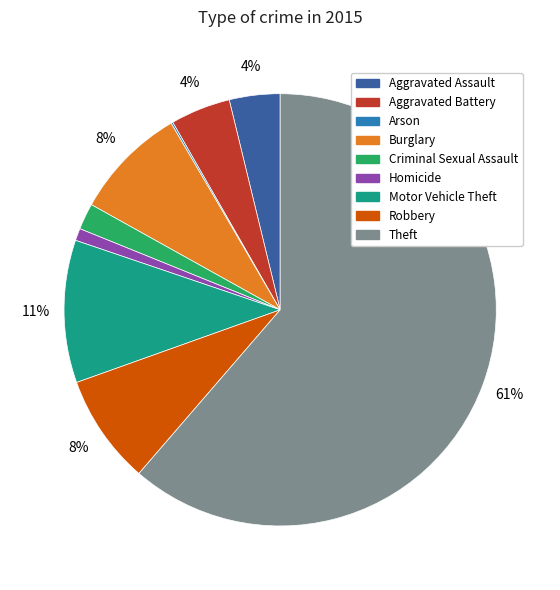

Is the sum of Criminal Sexual Assault and Motor Vehicle Theft greater than half?

No